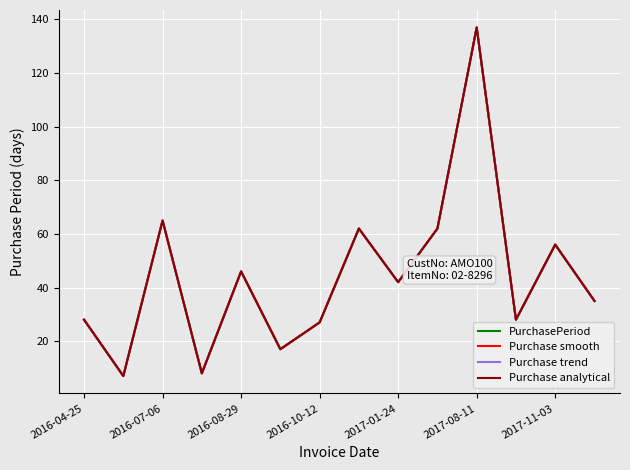

Reading right to left, transcribe all the data shown in this chart.

PurchasePeriod: 35	56	28	137	62	42	62	27	17	46	8	65	7	28
Purchase smooth: 35	56	28	137	62	42	62	27	17	46	8	65	7	28
Purchase trend: 35	56	28	137	62	42	62	27	17	46	8	65	7	28
Purchase analytical: 35	56	28	137	62	42	62	27	17	46	8	65	7	28